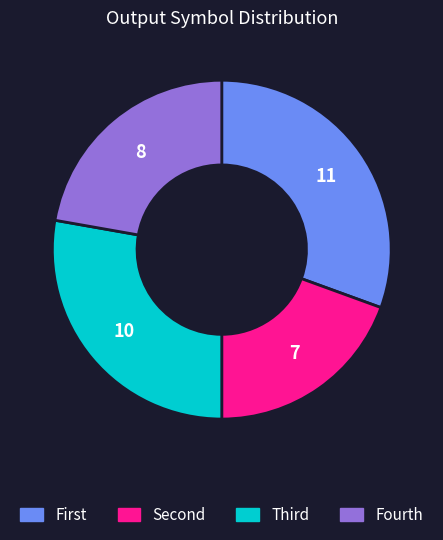

Does any single category account for the majority?

No